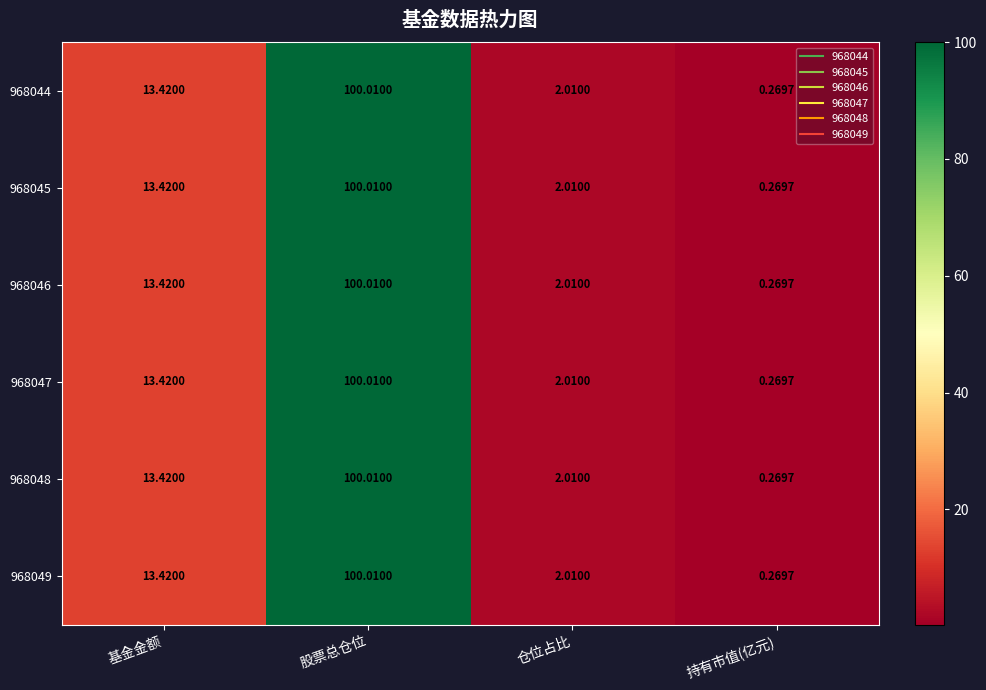

List the labels in order of 968044 value, smallest first.

持有市值(亿元), 仓位占比, 基金金额, 股票总仓位